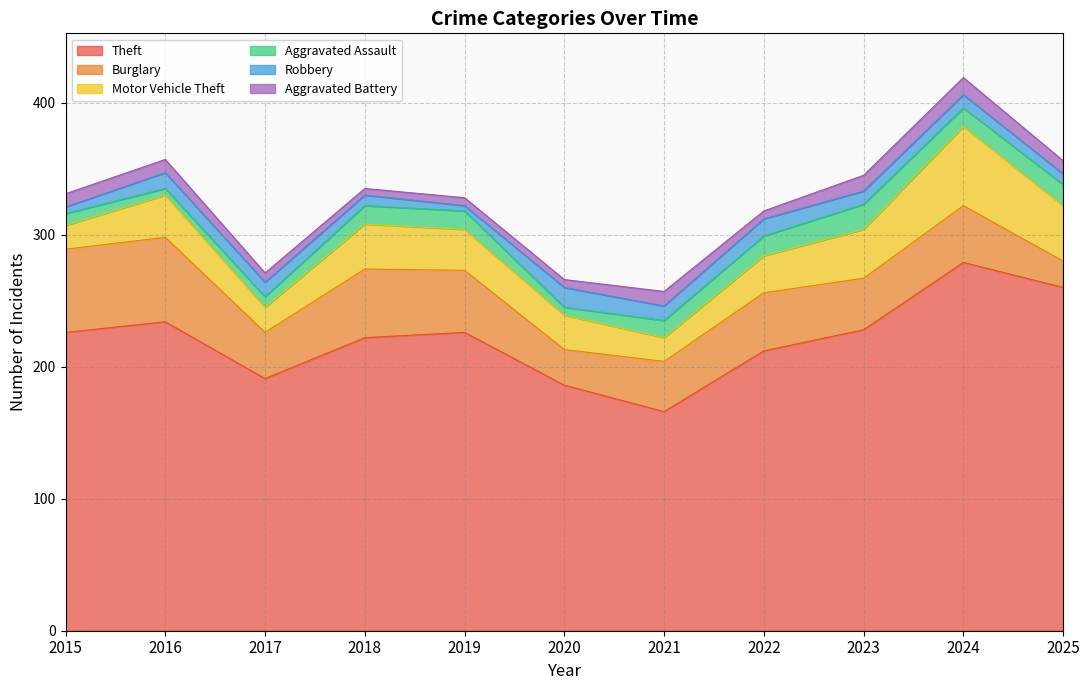

In Robbery, how many points are higher than both neighbors (excluding endpoints)?

3